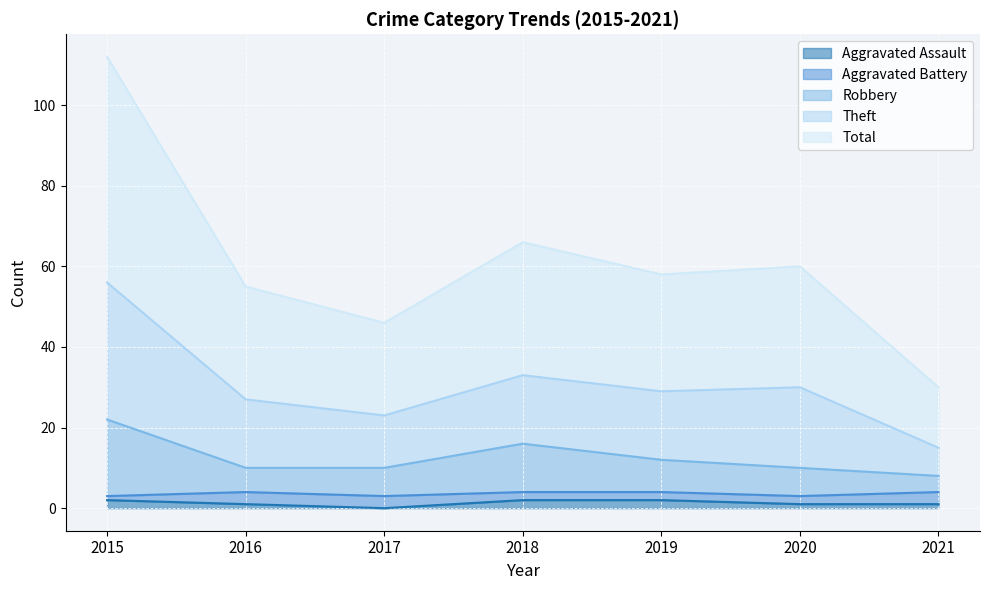

Where is Aggravated Assault nearest to the value 1?

2016